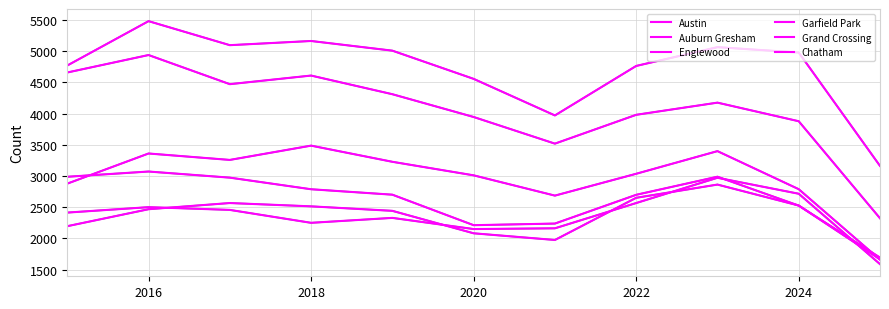

Where is the first local minimum for Grand Crossing?

2018